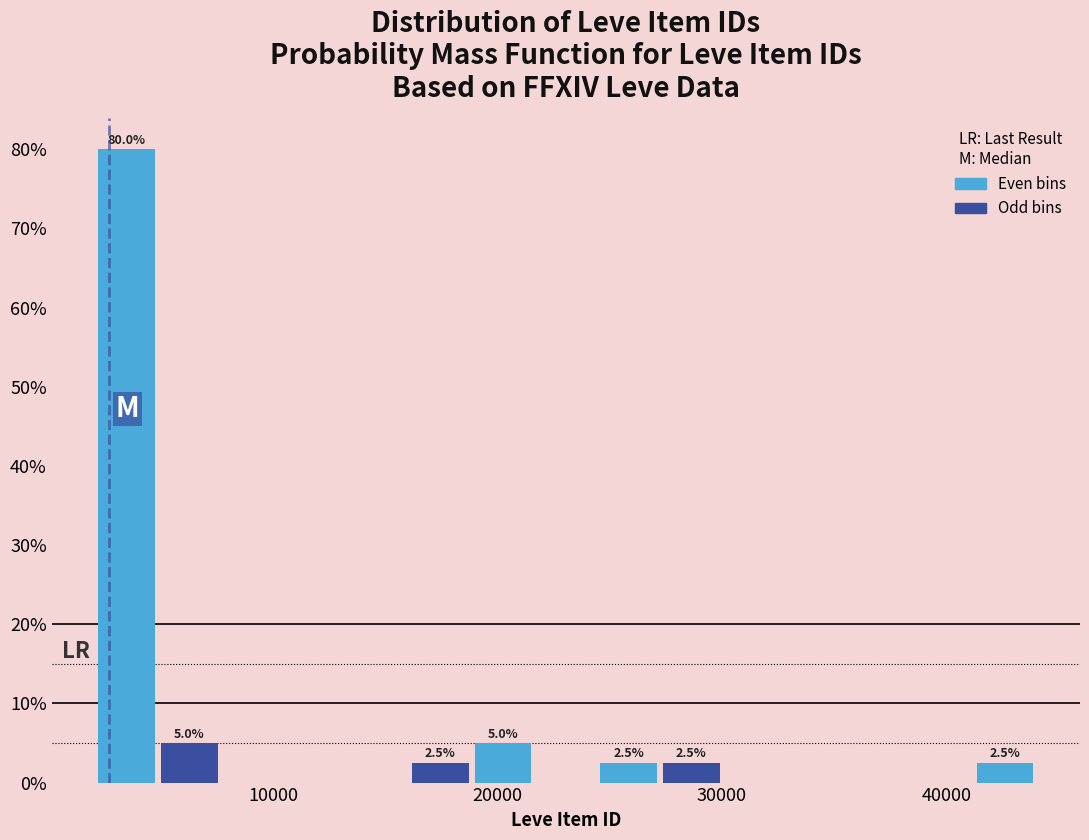

Read against the x-axis, roughly where is the centre of the tallest bar?

3000